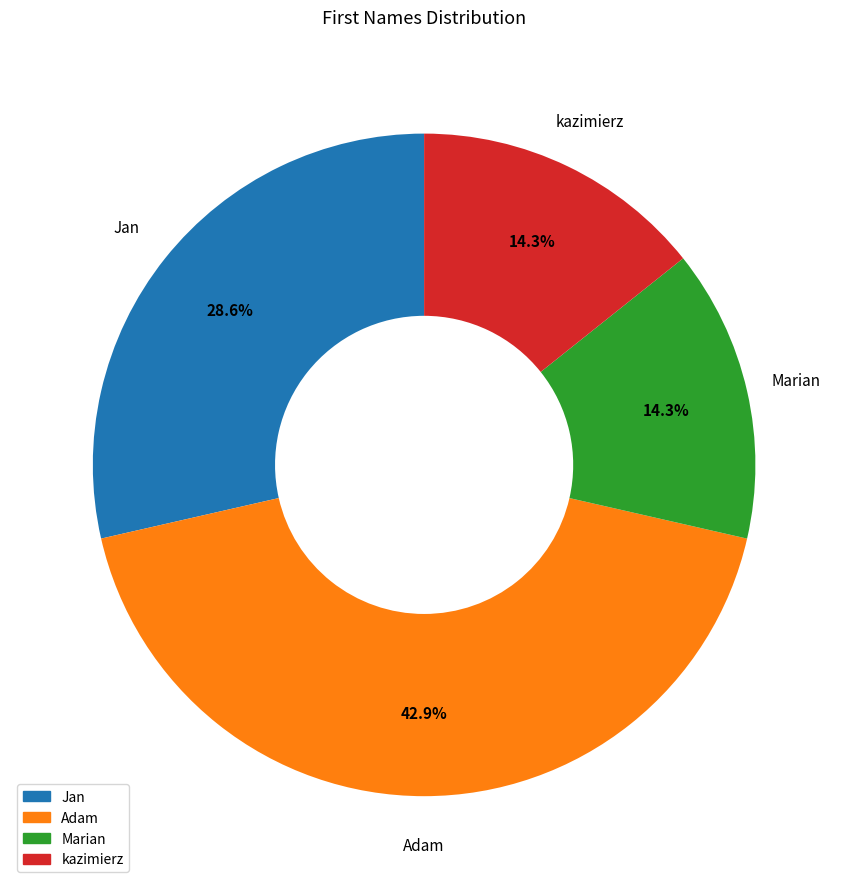

How many segments does this pie chart have?

4